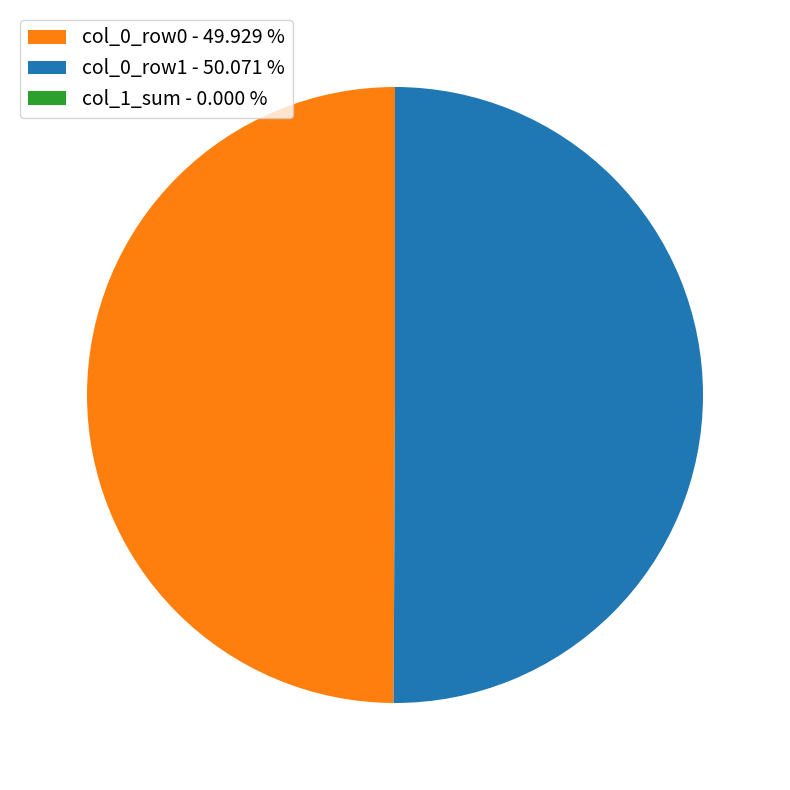

What is the ratio of the value at col_0_row0 - 49.929 % to the value at col_0_row1 - 50.071 %?

1.0